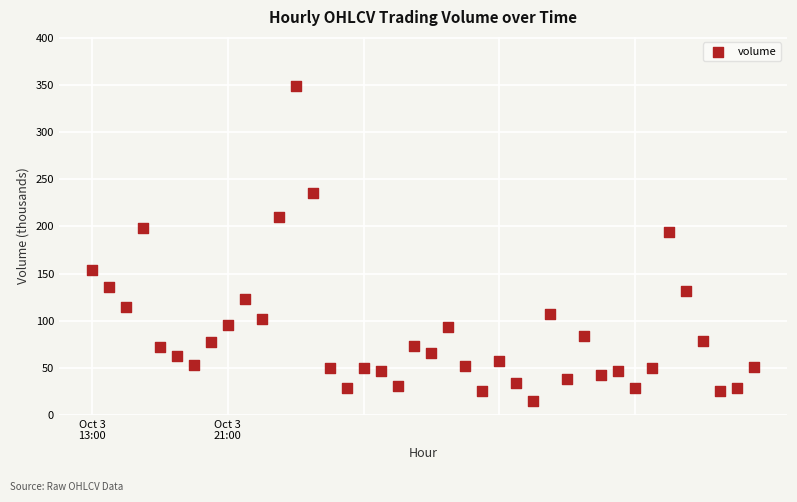

What is the range of Y values (max minus min)?

333.9